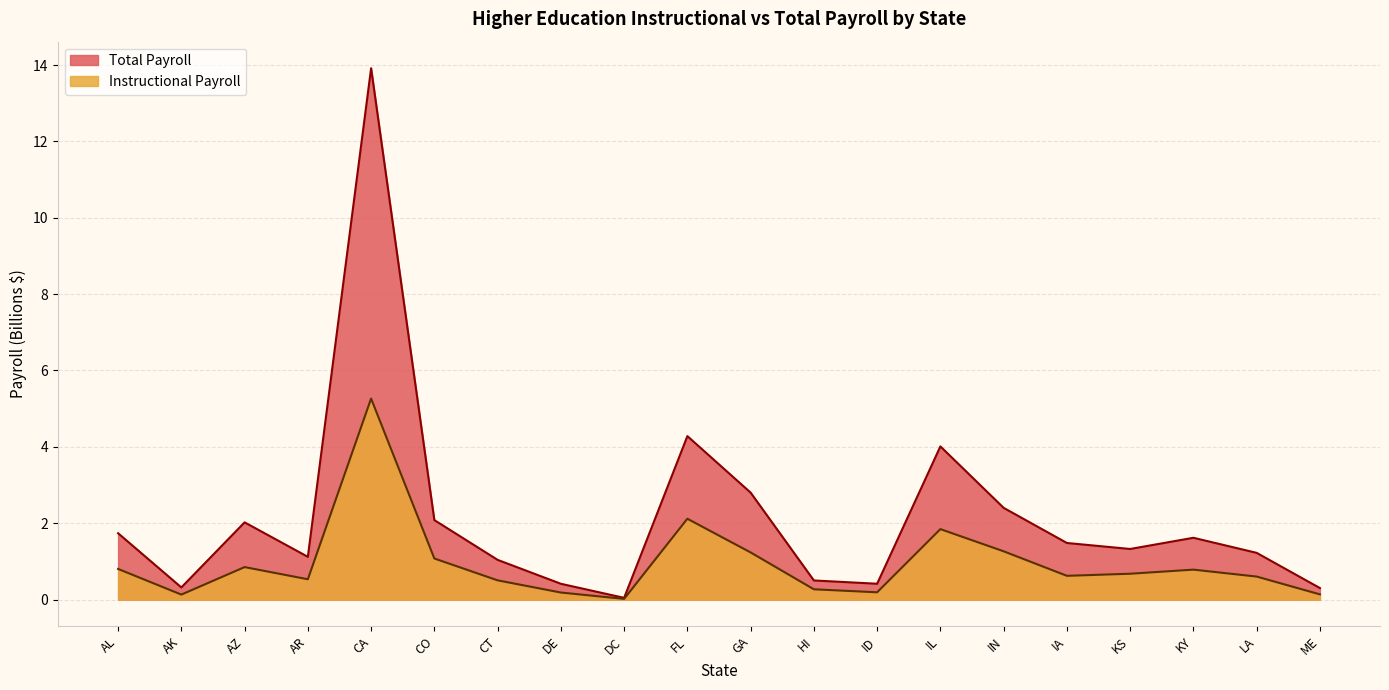

How many interior local peaks does the Total Payroll series have?

5